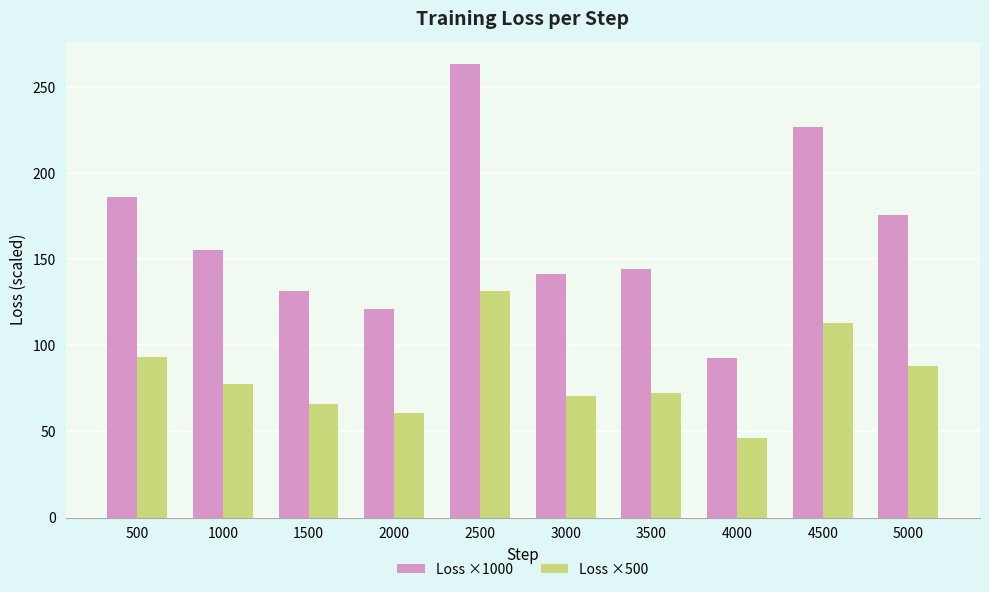

Which category has the highest value in the Loss ×1000 series?

2500